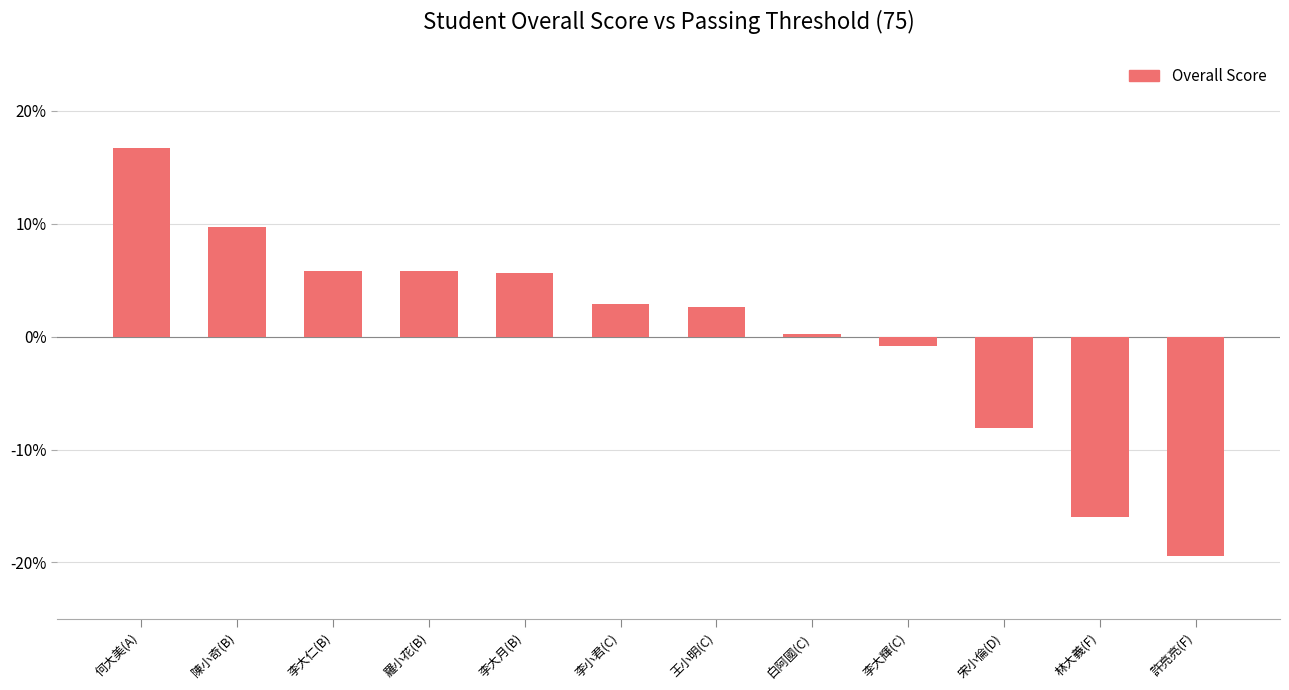

The chart shows a value of -16.0 at 林大義(F). True or false?

True